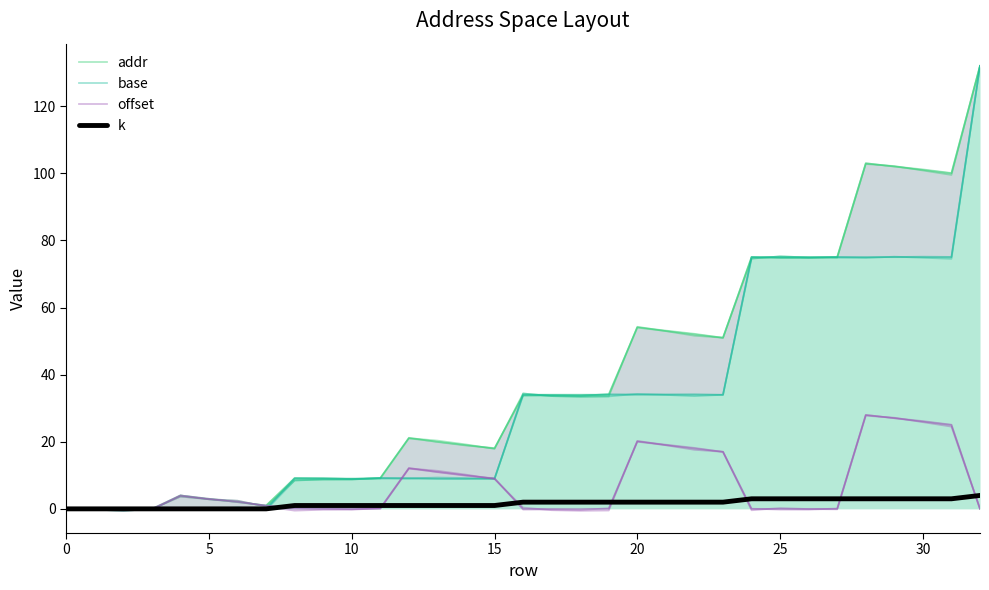

Reading right to left, what are all the values shown in this chart?

addr: 132	100	101	102	103	75	75	75	75	51	52	53	54	34	34	34	34	18	19	20	21	9	9	9	9	1	2	3	4	0	0	0	0
base: 132	75	75	75	75	75	75	75	75	34	34	34	34	34	34	34	34	9	9	9	9	9	9	9	9	0	0	0	0	0	0	0	0
offset: 0	25	26	27	28	0	0	0	0	17	18	19	20	0	0	0	0	9	10	11	12	0	0	0	0	1	2	3	4	0	0	0	0
k: 4	3	3	3	3	3	3	3	3	2	2	2	2	2	2	2	2	1	1	1	1	1	1	1	1	0	0	0	0	0	0	0	0